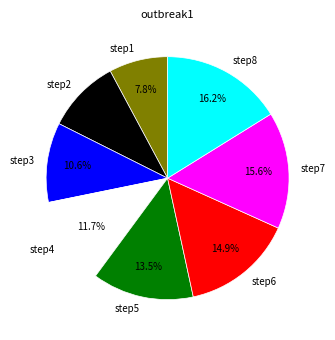

Which slice is the largest?

step8